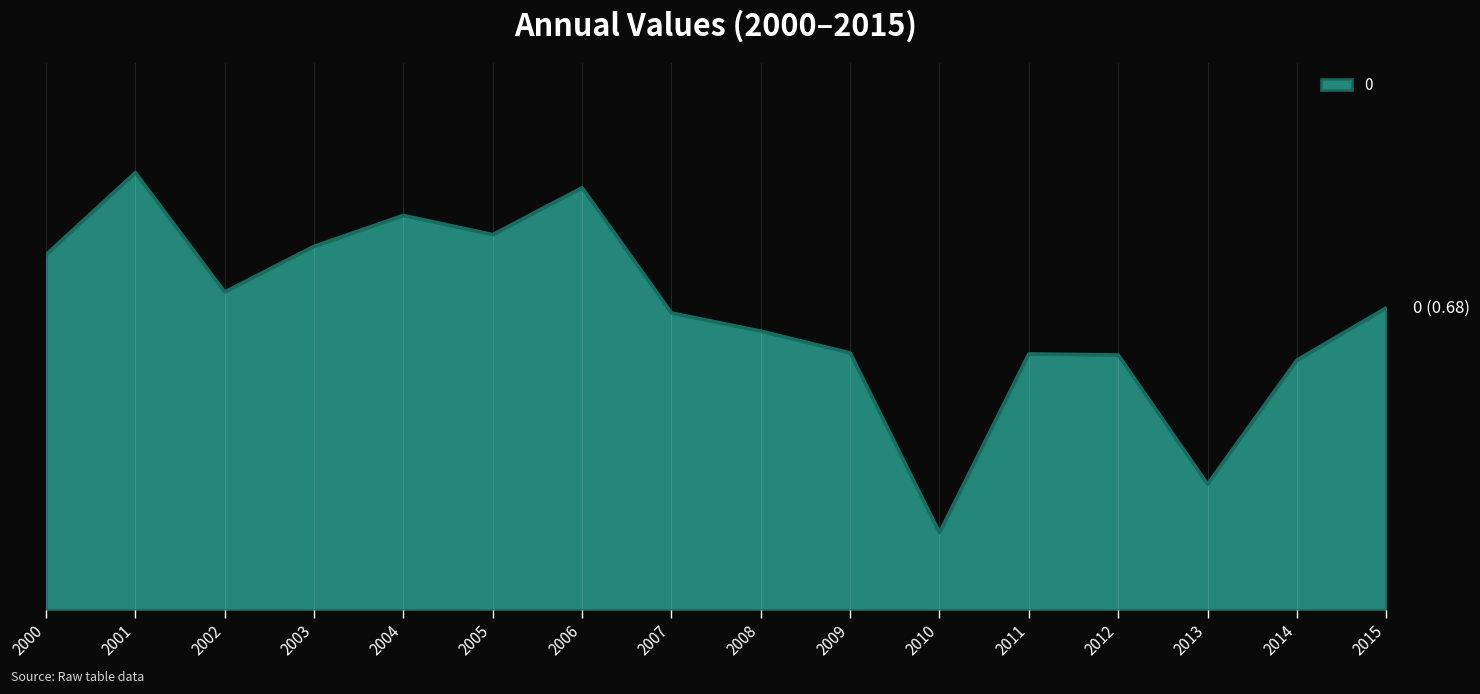

Does the chart have visible grid lines?

Yes